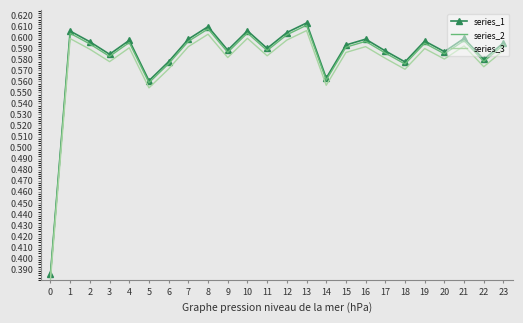

What is the sum of all series_3 values?

13.8